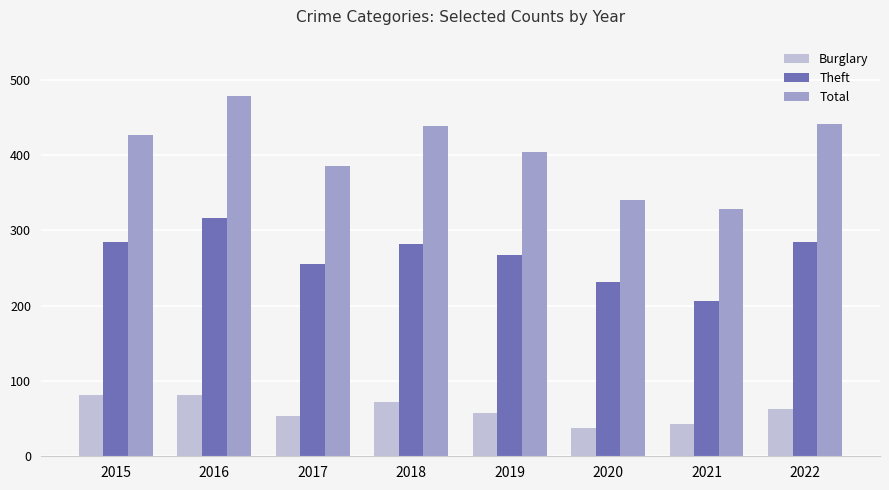

Rank the series at 2015 from lowest to highest value.

Burglary, Theft, Total